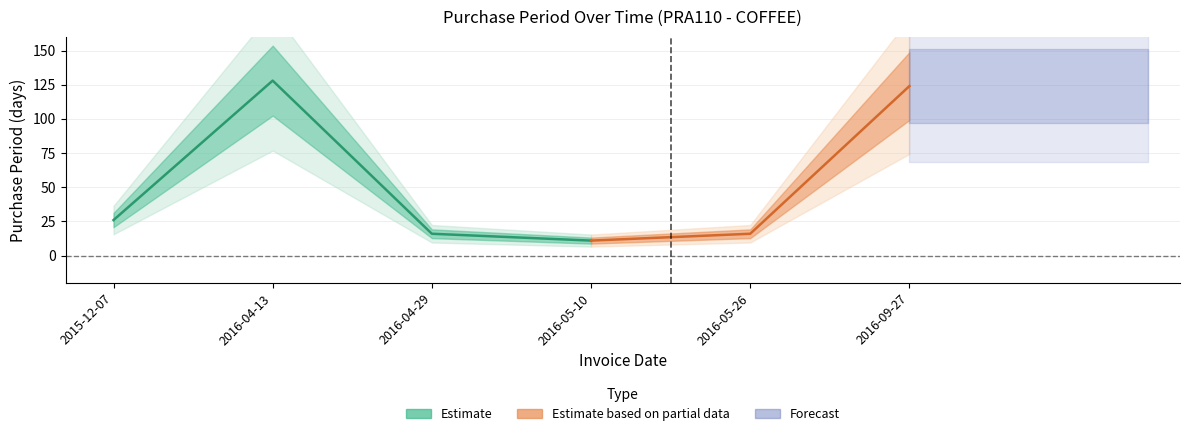

Reading left to right, list all the values displayed in this chart.

2015-12-07=26	2016-04-13=128	2016-04-29=16	2016-05-10=11	2016-05-26=16	2016-09-27=124